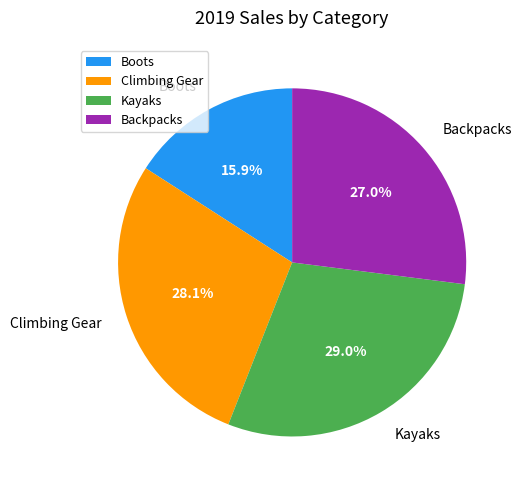

To the nearest percent, what portion does Backpacks represent?

27%